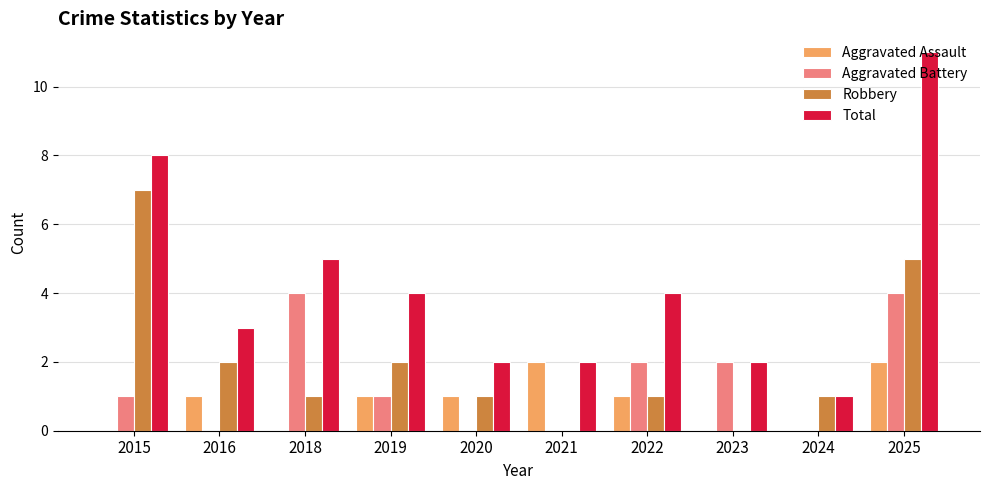

Is the value of Robbery at 2021 greater than the value of Total at 2016?

No